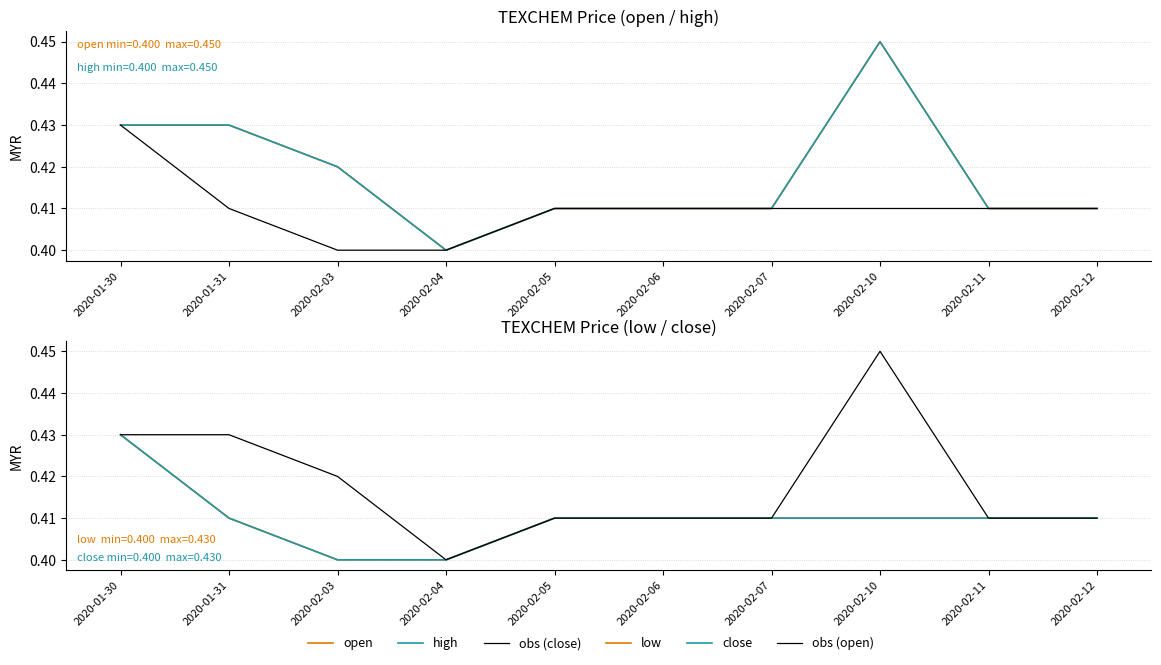

True or false: obs (close) and open cross at least once.

False